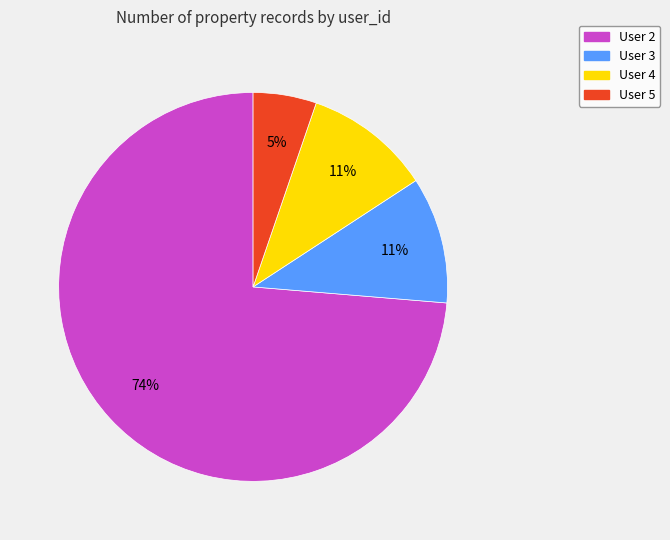

Do User 5 and User 2 together represent more than half of the pie?

Yes